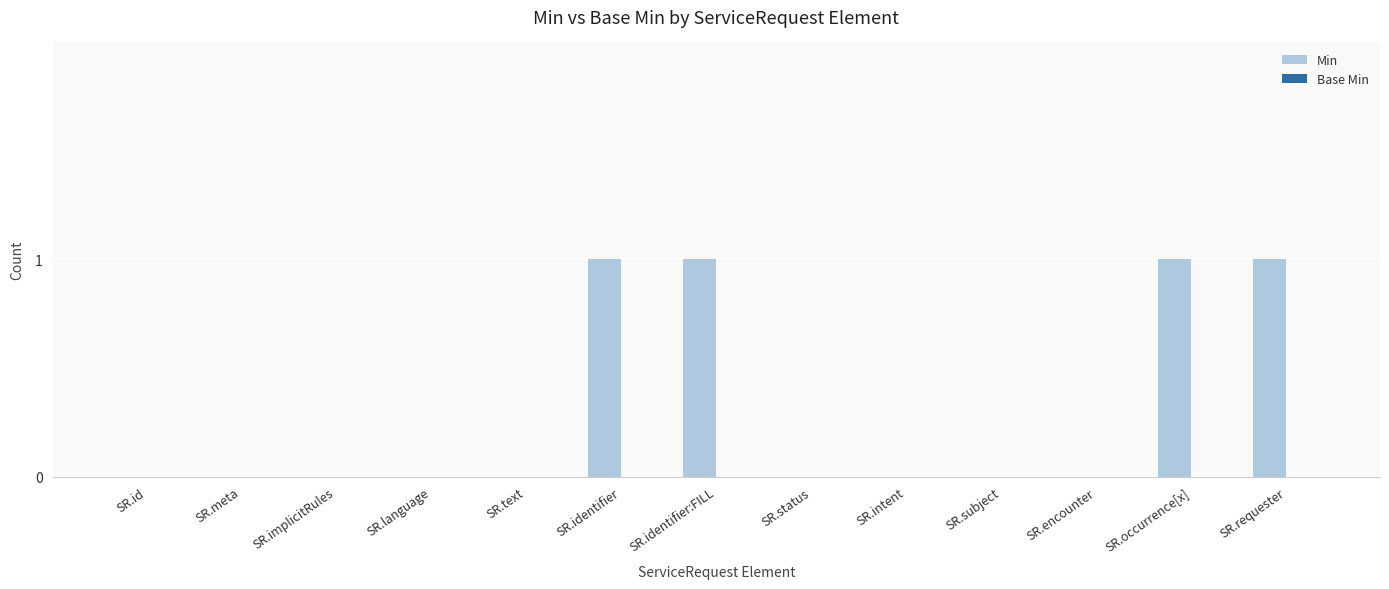

What is the sum of all values?

4